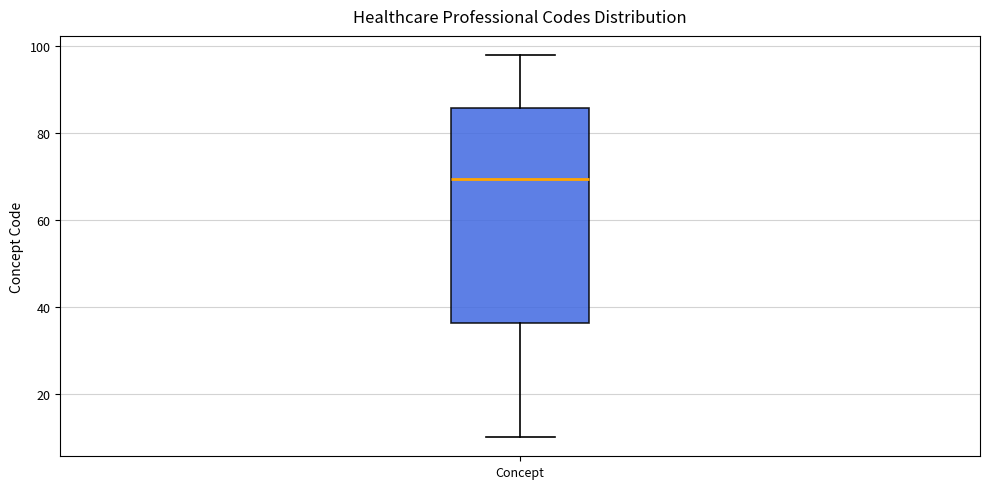

Where is the lower edge of the box for Concept on the y-axis? The values are not printed on the chart, so give them approximately, as read against the axis.

36